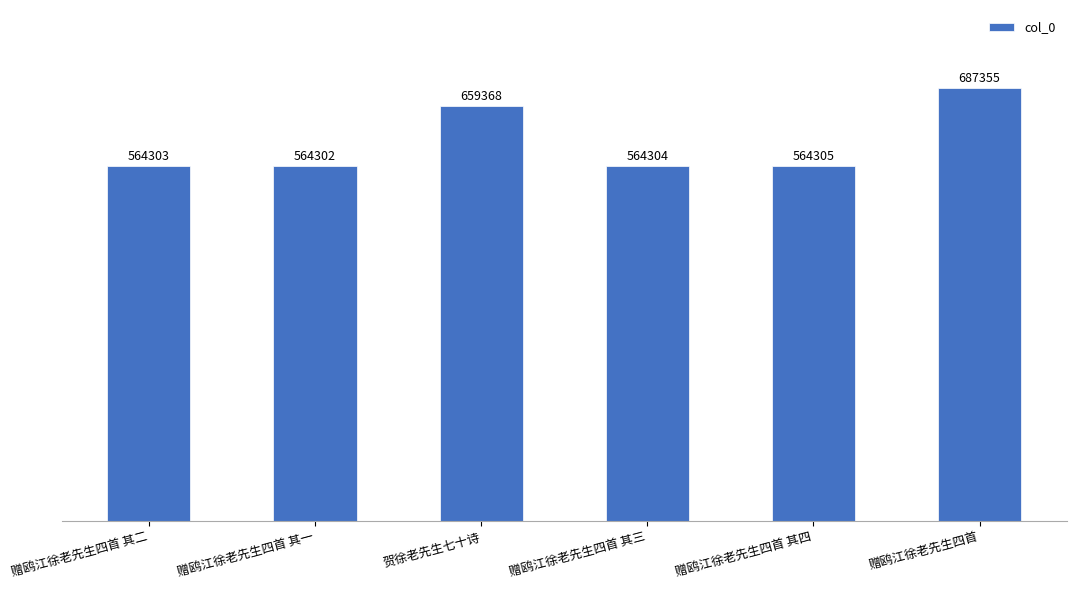

List the labels in order of value, smallest first.

赠鸥江徐老先生四首 其一, 赠鸥江徐老先生四首 其二, 赠鸥江徐老先生四首 其三, 赠鸥江徐老先生四首 其四, 贺徐老先生七十诗, 赠鸥江徐老先生四首